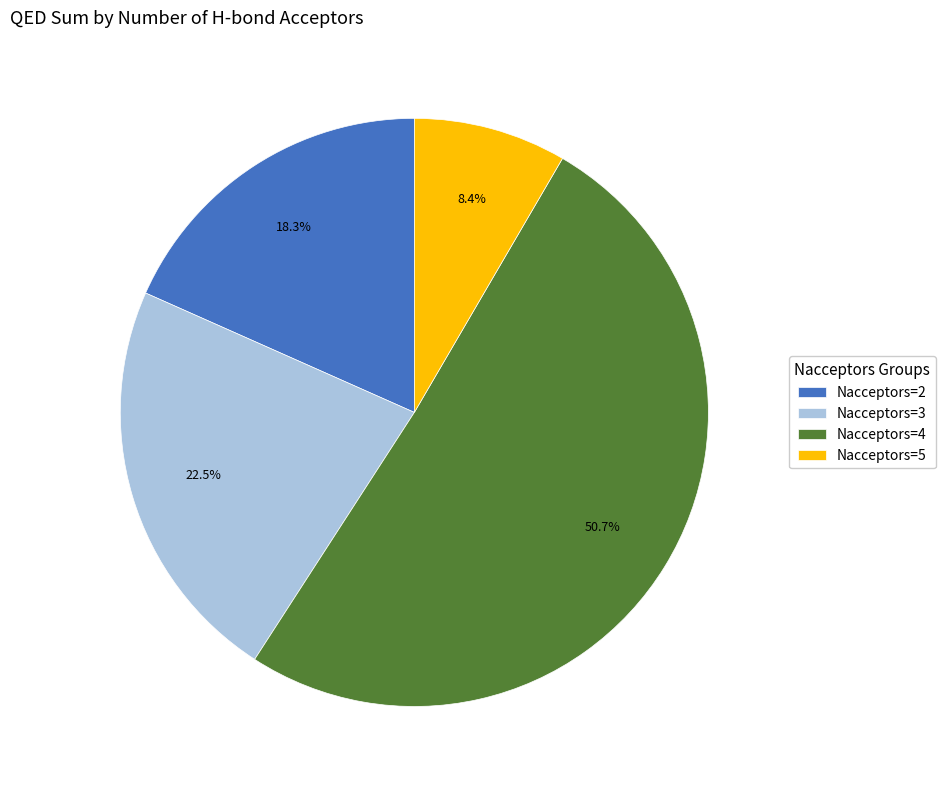

To the nearest percent, what is the difference between the largest and smallest slice percentages?

42%